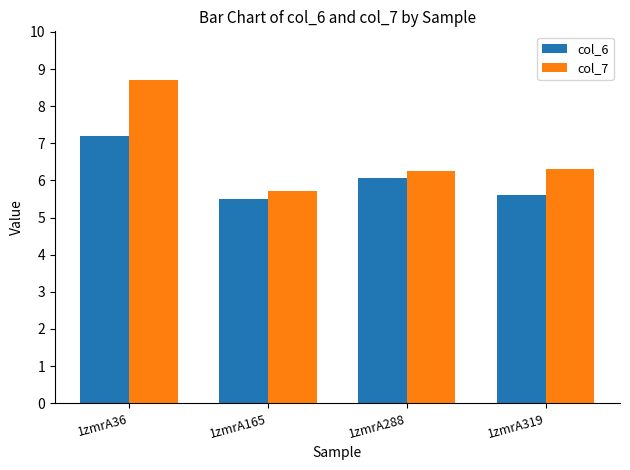

The col_6 series shows 5.6 at 1zmrA319. True or false?

True